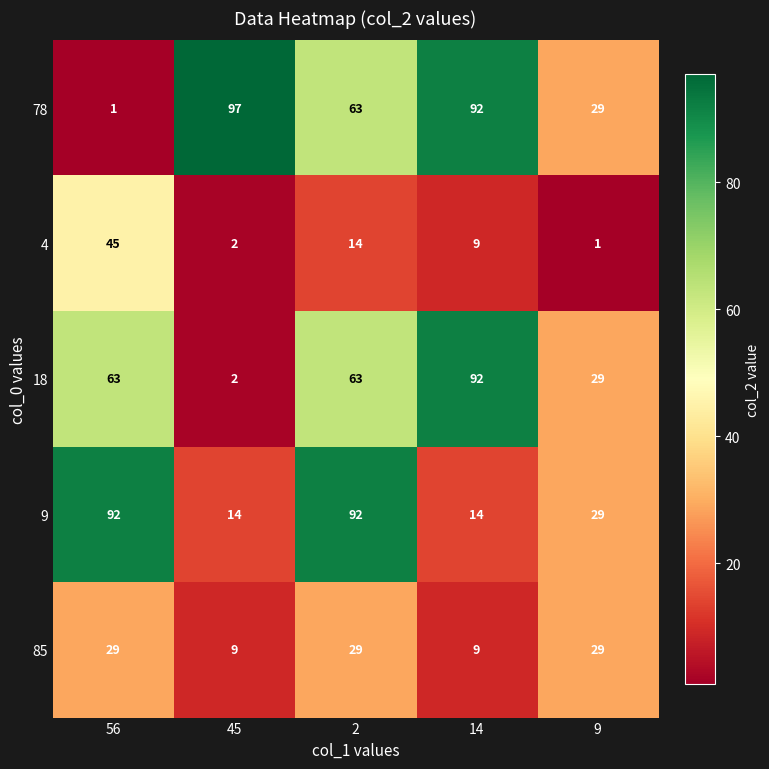

What is the difference between the maximum and second lowest values in the 78 series?

68